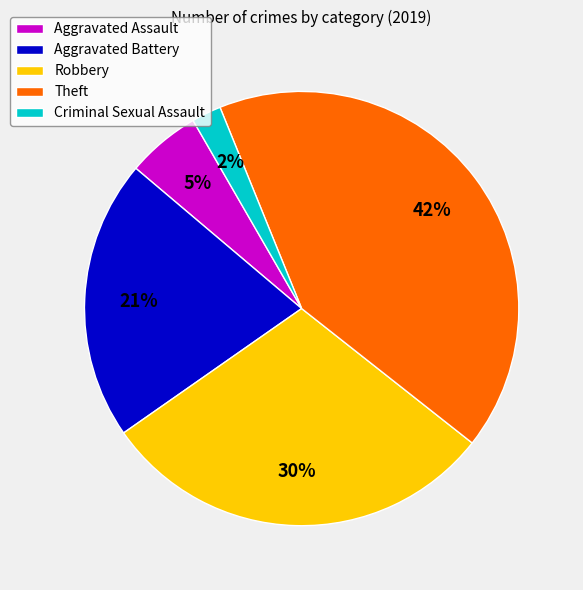

Approximately how many times larger is the value at Criminal Sexual Assault compared to Aggravated Assault?

0.4